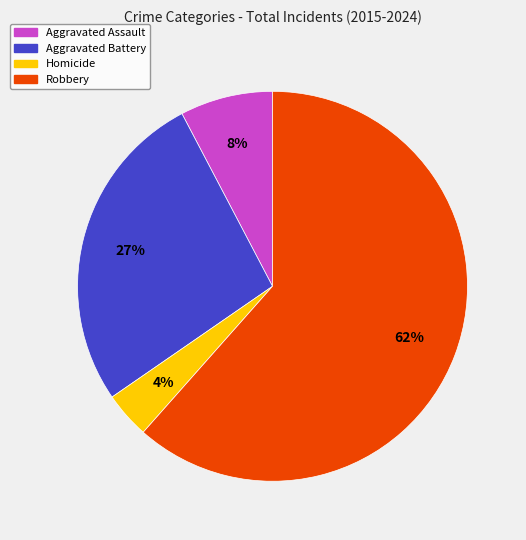

What is the ratio of the value at Aggravated Assault to the value at Robbery?

0.1